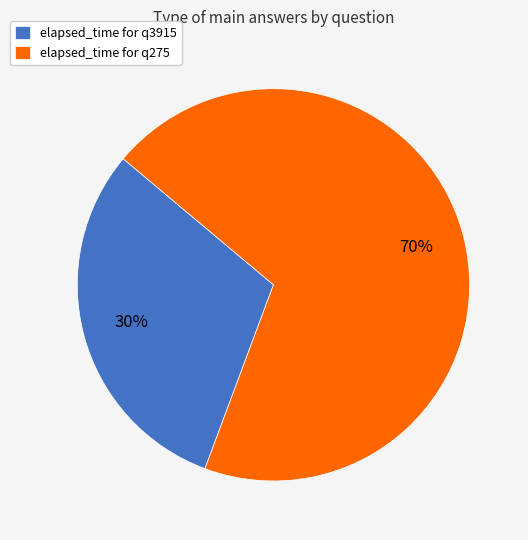

Is the sum of elapsed_time for q275 and elapsed_time for q3915 greater than half?

Yes